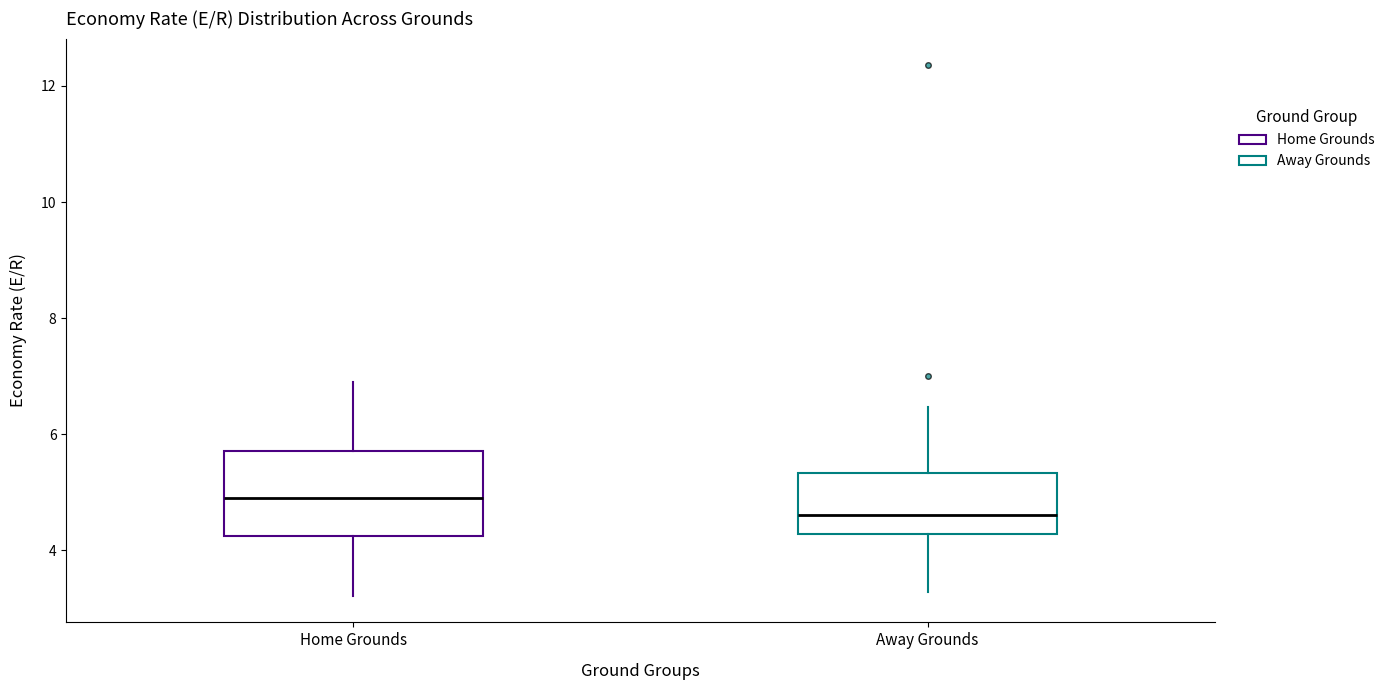

Which box is the tallest, from its lower edge to its upper edge?

Home Grounds